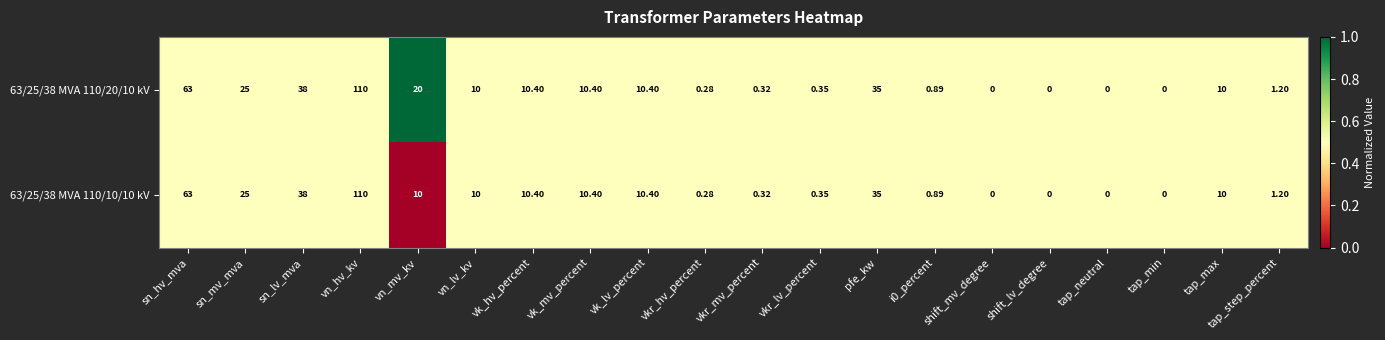

At which category is the sum across all series the highest?

vn_hv_kv